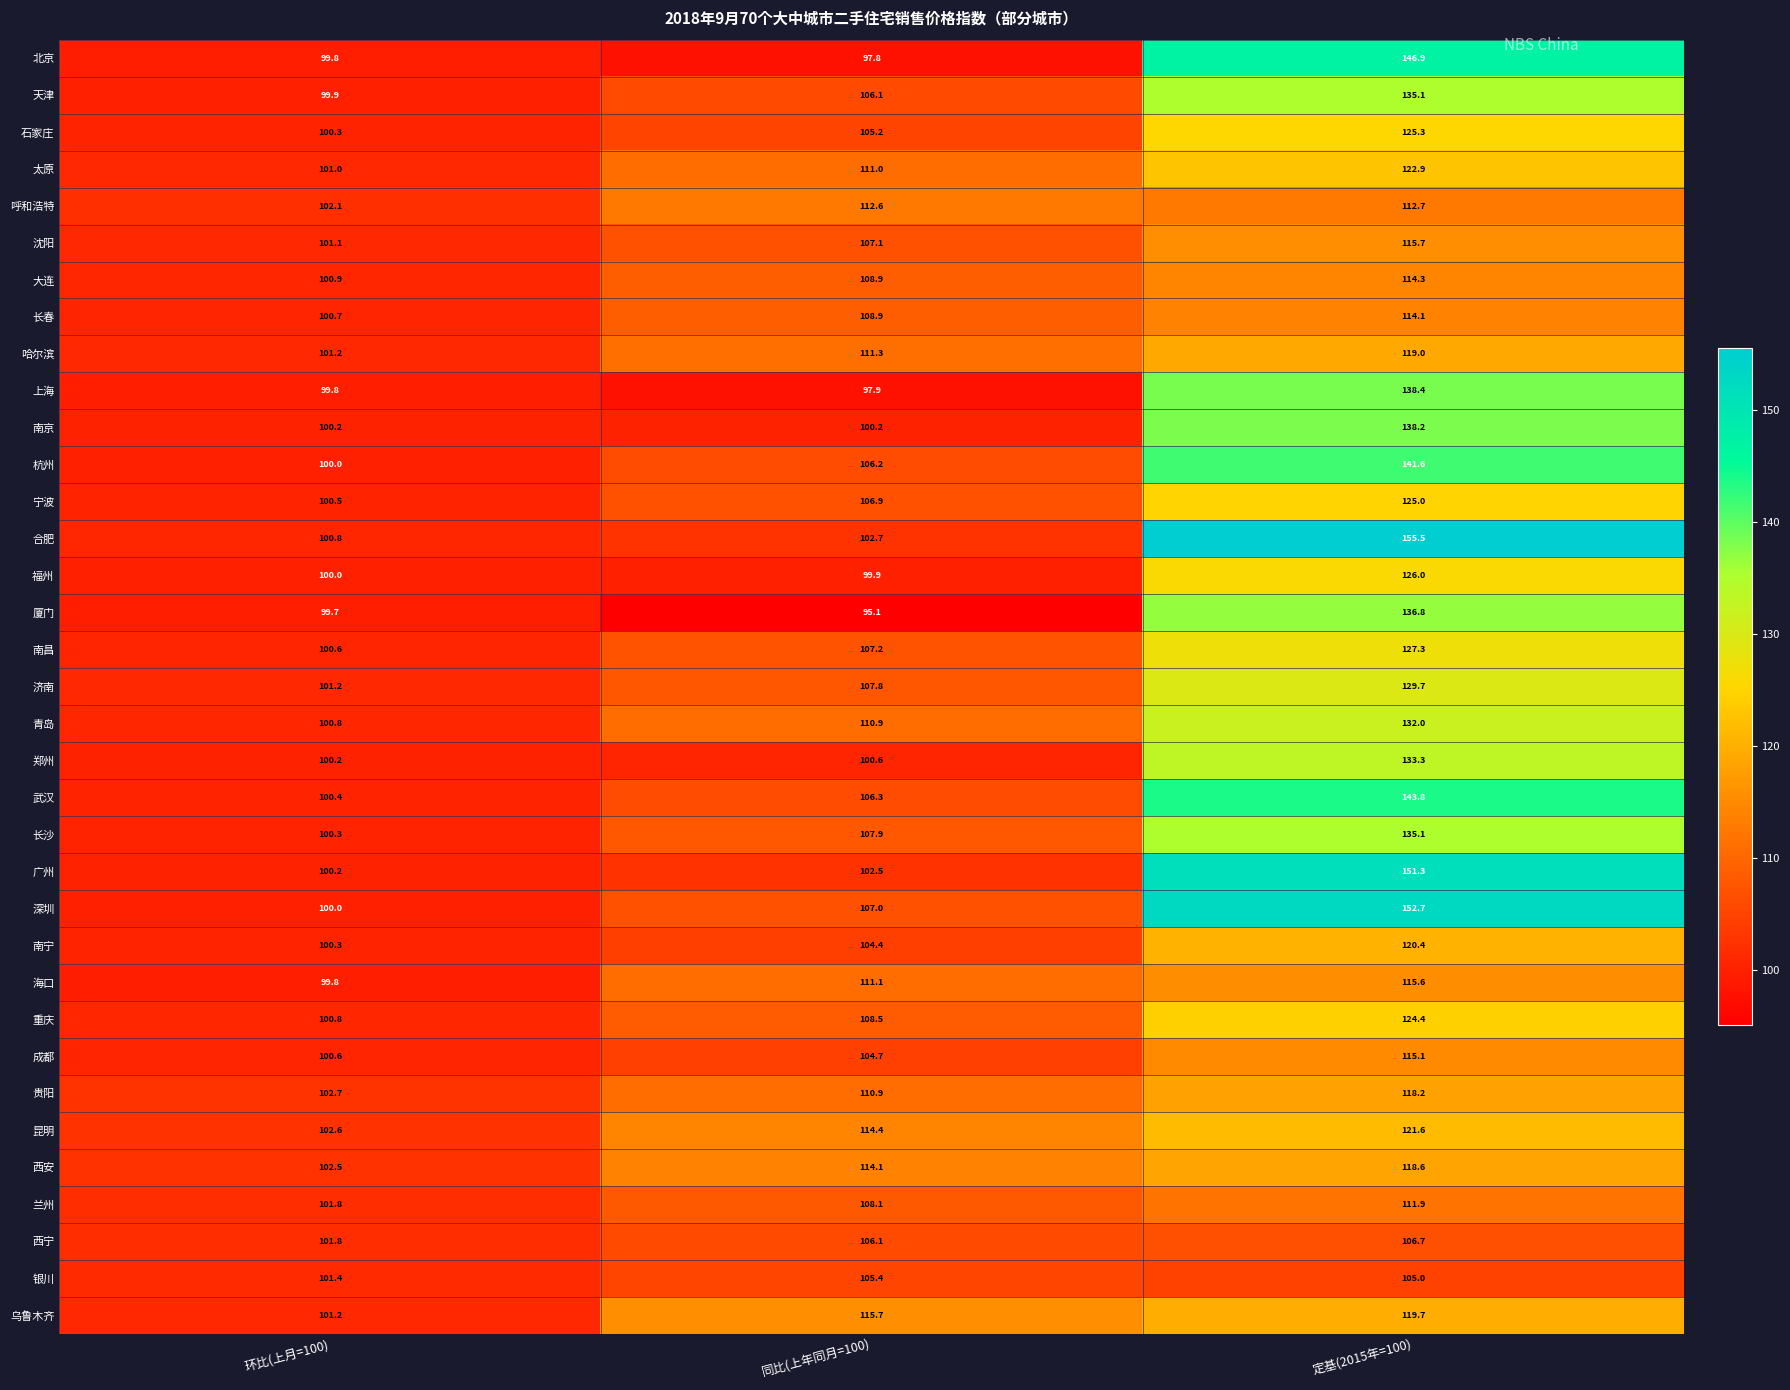

Is the value of 乌鲁木齐 at 同比(上年同月=100) greater than the value of 南京 at 环比(上月=100)?

Yes